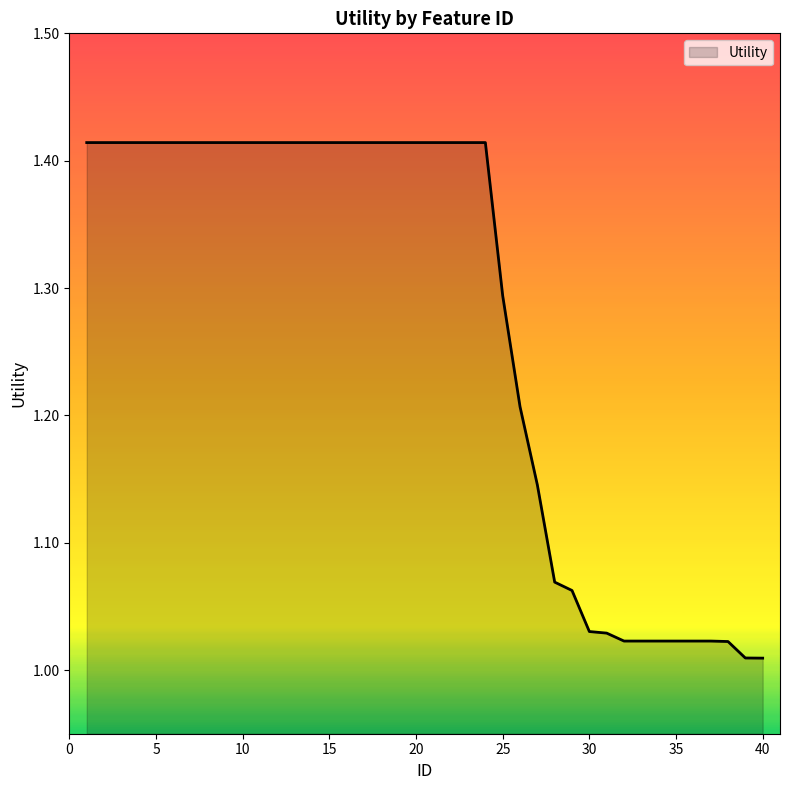

What is the difference between the maximum and minimum values?

0.4